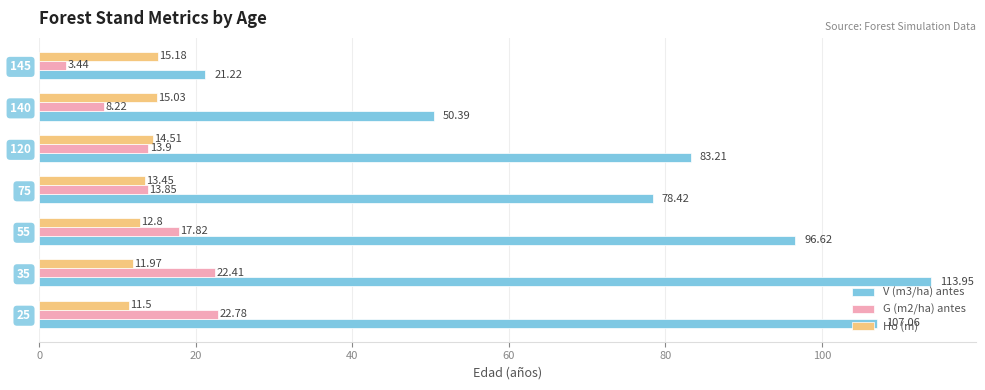

What is the difference between the highest and lowest values at 145?

17.8